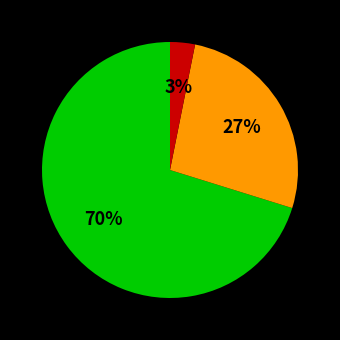

To the nearest percent, what is the average slice percentage?

33%